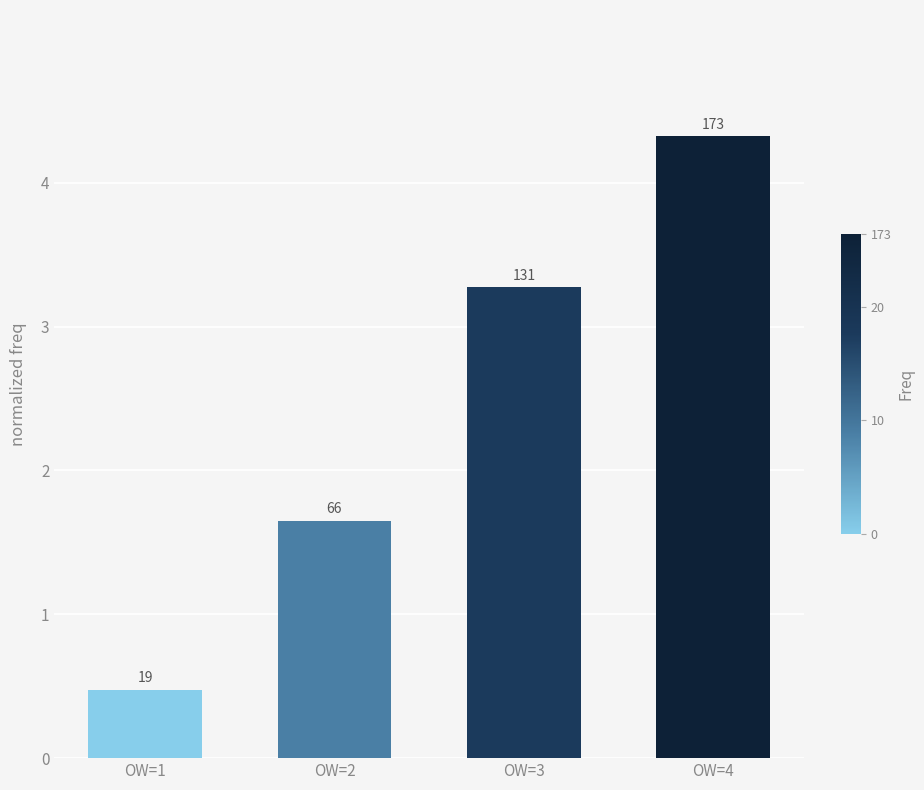

At which category does the chart reach its peak across all series?

OW=4